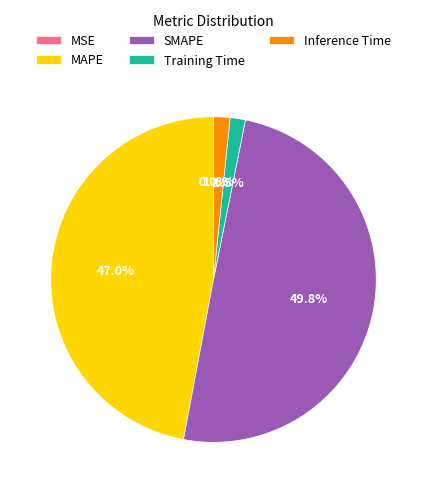

Is MAPE the majority of the pie?

No